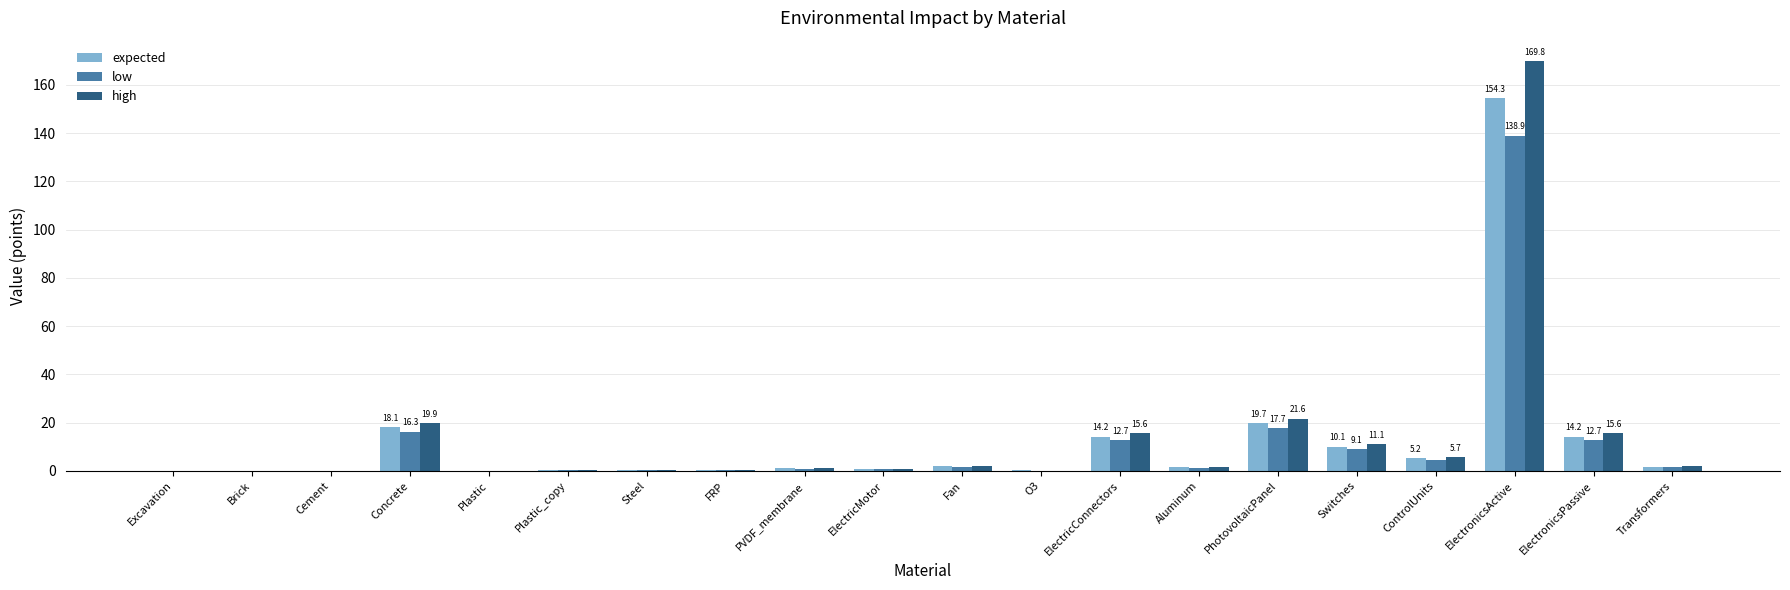

At which category is the sum across all series the highest?

ElectronicsActive